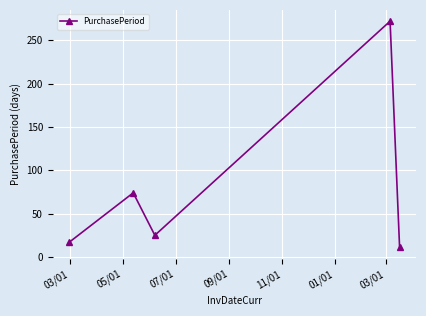

True or false: there are more than 0 points higher than both neighbors.

True